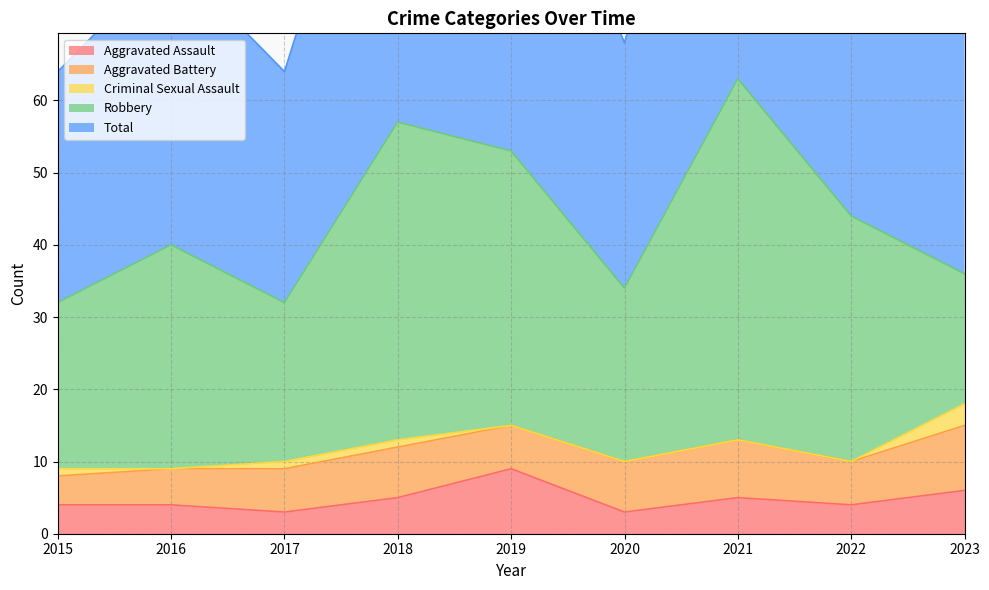

Which series changed the most between 2017 and 2022?

Robbery